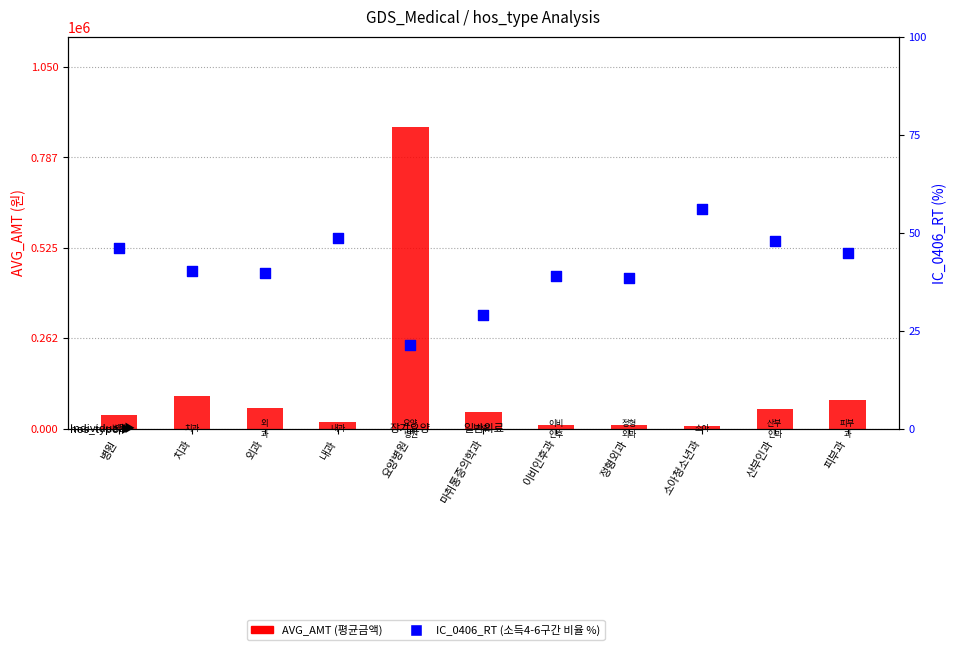

Which series has the largest total across all categories?

AVG_AMT